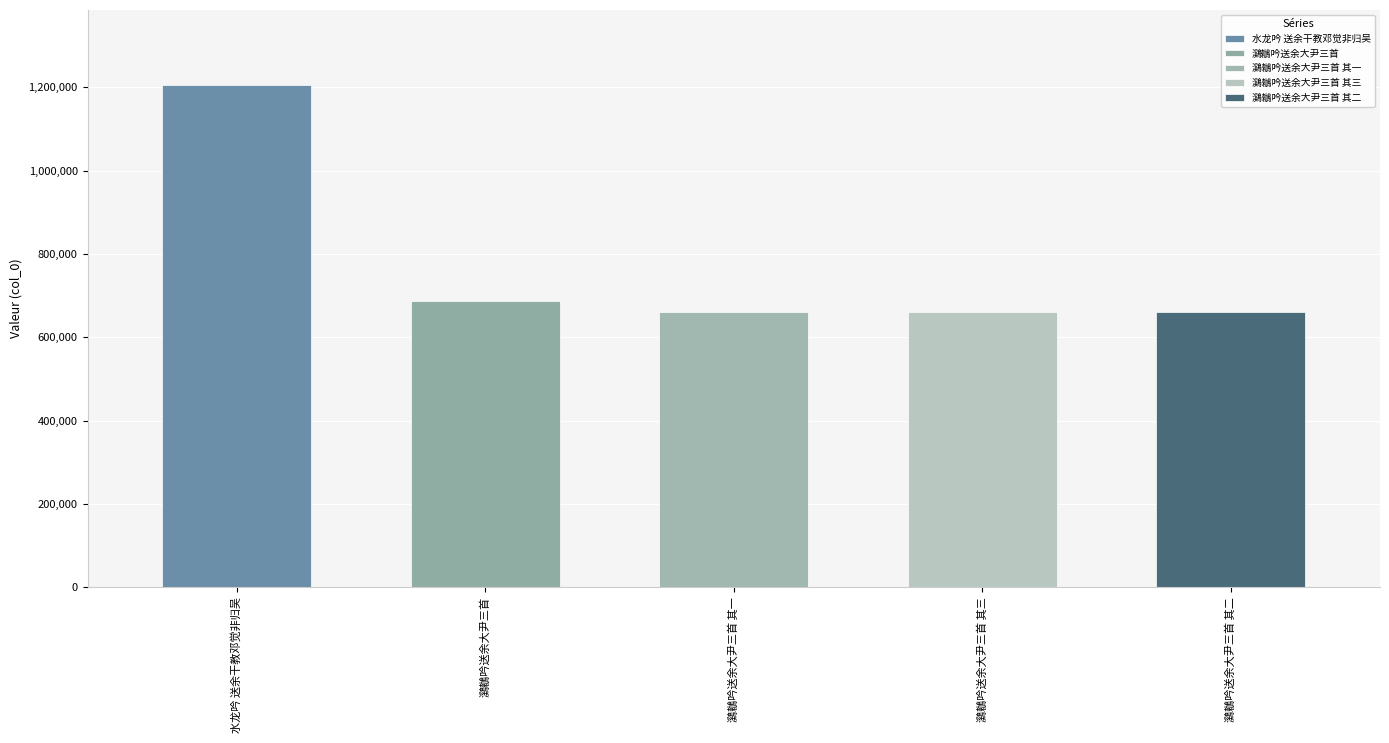

What is the change in value from 鸂鶒吟送余大尹三首 其一 to 鸂鶒吟送余大尹三首 其二?

+1